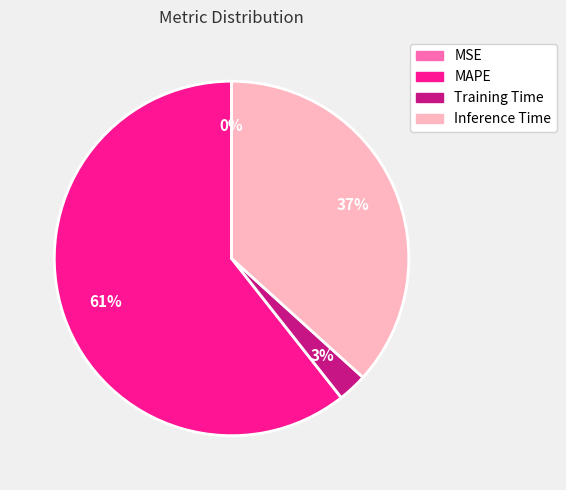

Which has a higher value, Inference Time or MAPE?

MAPE